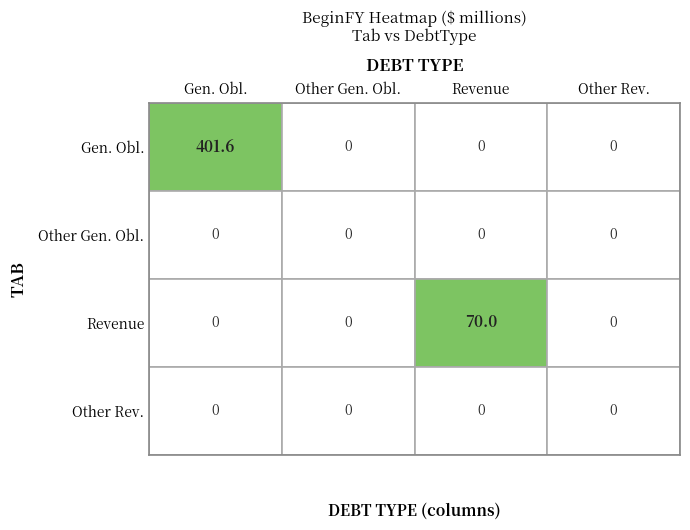

Count the number of data series in this chart.

4